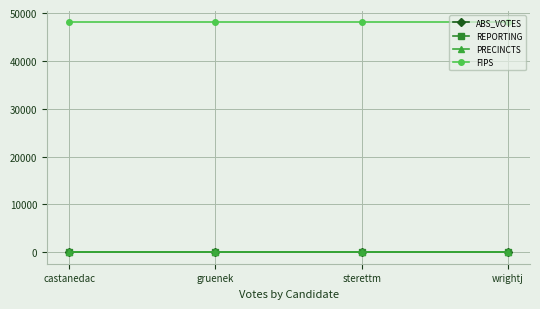

What is the total value across all series at castanedac?

48087